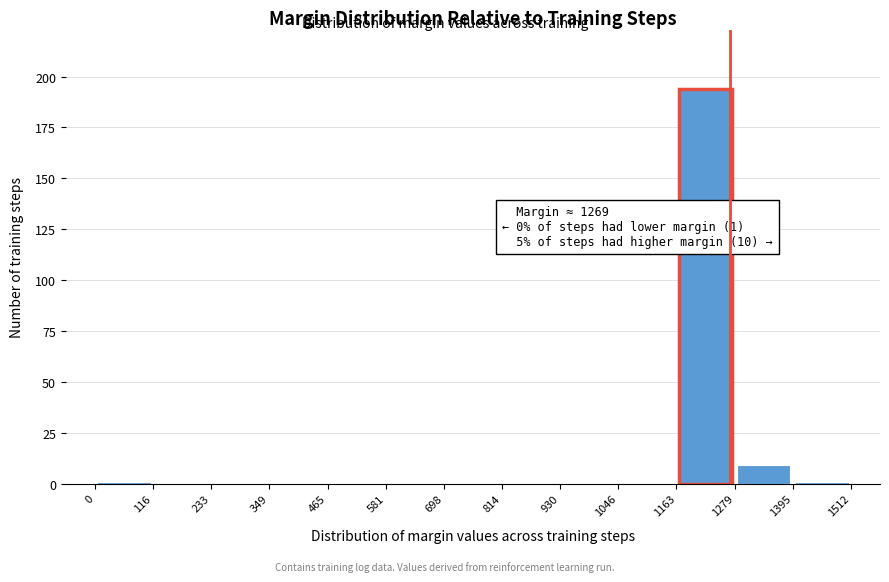

Which range on the x-axis has the tallest bar?

1163 to 1279